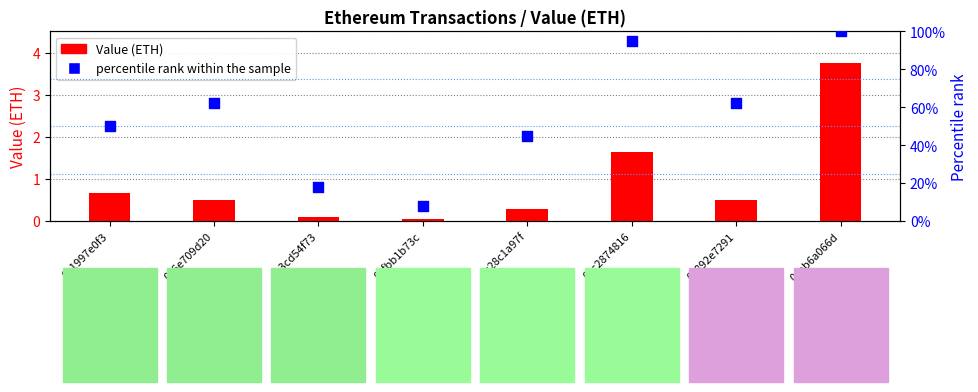

What are all the series names shown in the legend?

Value (ETH), percentile rank within the sample